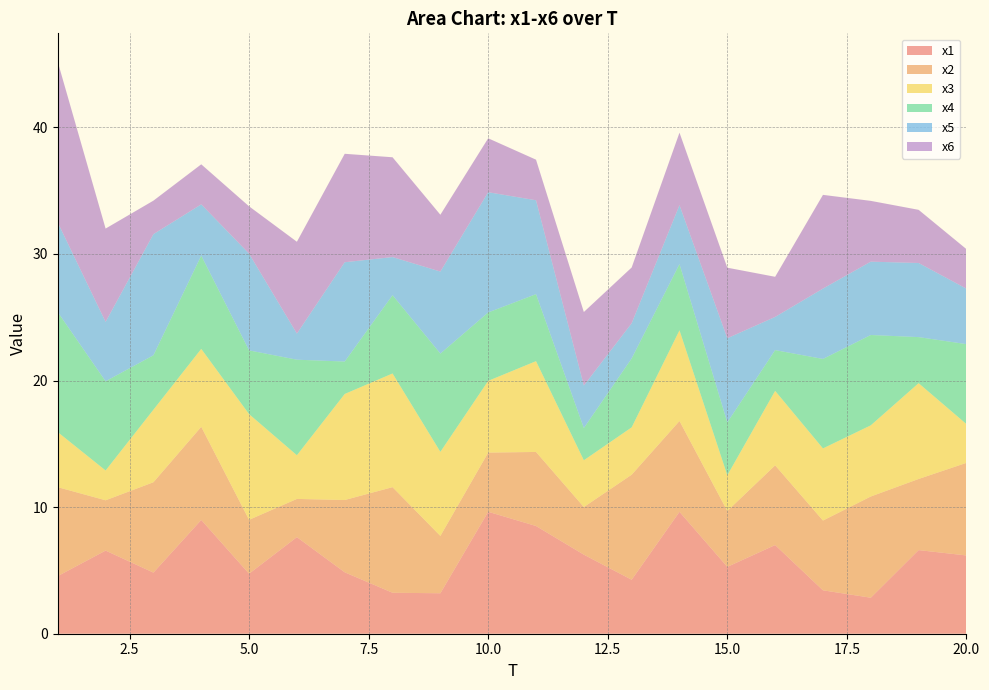

Reading left to right, what are all the values shown in this chart?

x1: 1=4.6	2=6.6	3=4.8	4=9.0	5=4.7	6=7.6	7=4.9	8=3.2	9=3.2	10=9.6	11=8.5	12=6.2	13=4.3	14=9.6	15=5.3	16=7.0	17=3.4	18=2.8	19=6.6	20=6.2
x2: 1=7.0	2=4.0	3=7.1	4=7.4	5=4.3	6=3.0	7=5.7	8=8.3	9=4.5	10=4.7	11=5.8	12=3.8	13=8.3	14=7.2	15=4.4	16=6.3	17=5.5	18=8.0	19=5.6	20=7.3
x3: 1=4.3	2=2.4	3=5.7	4=6.2	5=8.4	6=3.5	7=8.4	8=9.0	9=6.6	10=5.7	11=7.2	12=3.7	13=3.7	14=7.2	15=2.8	16=5.9	17=5.7	18=5.6	19=7.6	20=3.1
x4: 1=9.5	2=7.0	3=4.3	4=7.4	5=5.0	6=7.5	7=2.6	8=6.2	9=7.8	10=5.4	11=5.3	12=2.5	13=5.4	14=5.2	15=4.2	16=3.2	17=7.1	18=7.1	19=3.6	20=6.3
x5: 1=7.1	2=4.7	3=9.6	4=4.0	5=7.6	6=2.1	7=7.8	8=3.0	9=6.5	10=9.5	11=7.4	12=3.4	13=2.8	14=4.7	15=6.6	16=2.6	17=5.6	18=5.8	19=5.9	20=4.4
x6: 1=12.7	2=7.4	3=2.6	4=3.2	5=3.7	6=7.3	7=8.6	8=7.9	9=4.5	10=4.3	11=3.2	12=5.8	13=4.4	14=5.7	15=5.6	16=3.2	17=7.4	18=4.8	19=4.2	20=3.1